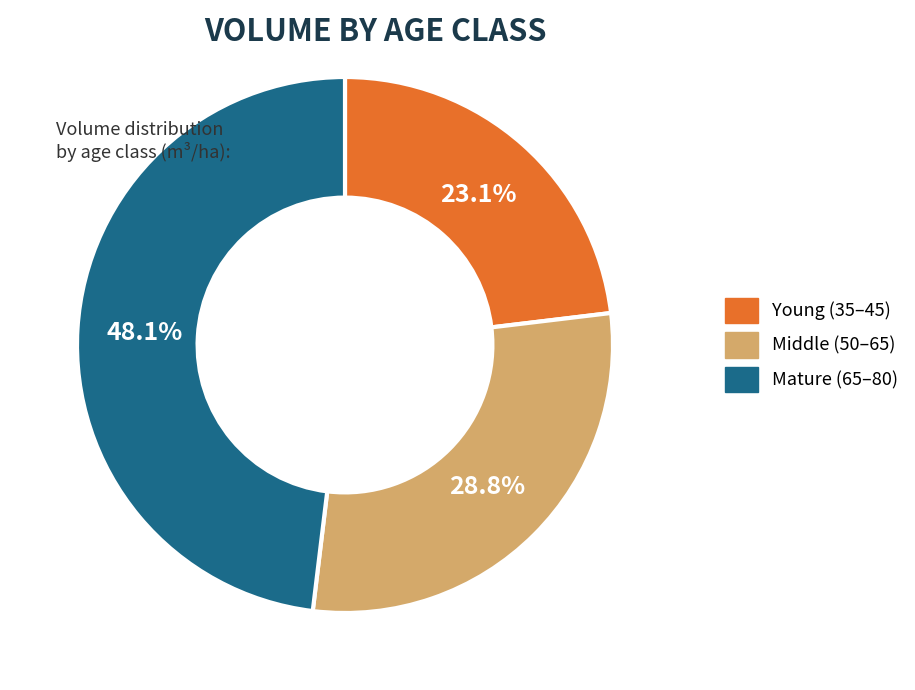

Approximately how many times larger is the value at Mature (65–80) compared to Middle (50–65)?

1.7